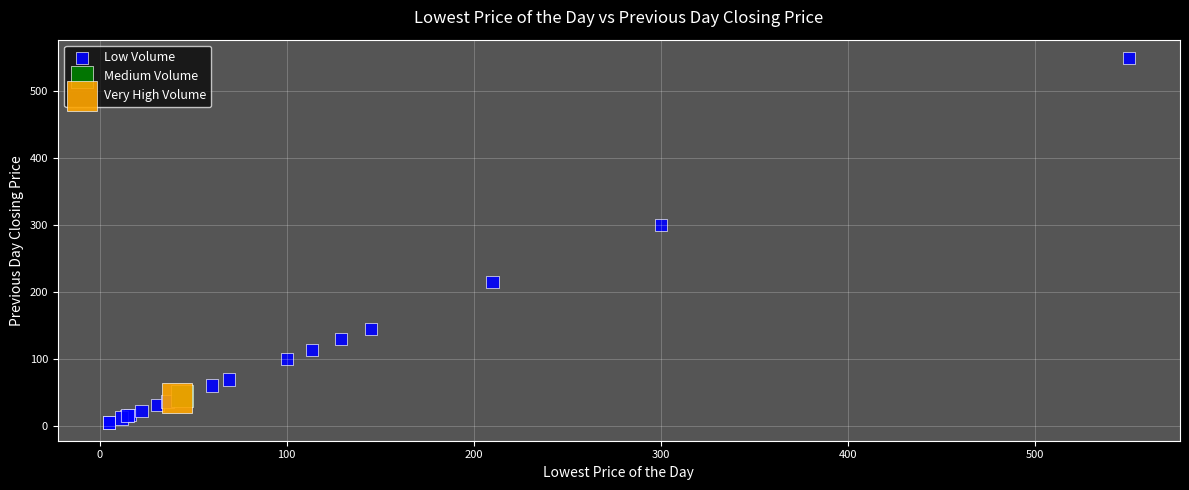

What are all the series names shown in the legend?

Low Volume, Medium Volume, Very High Volume